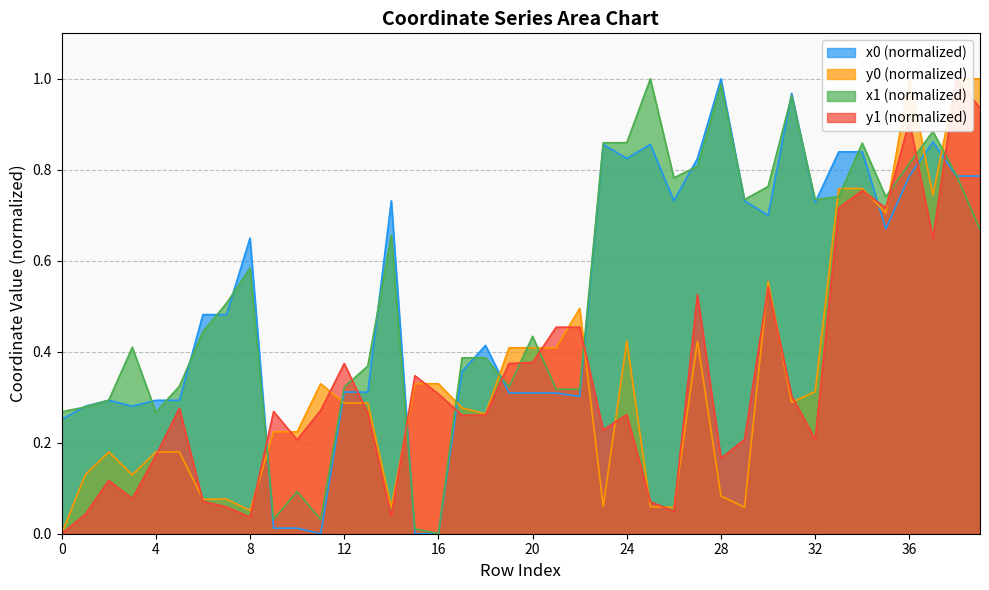

How many intersections are there between y0 and x1?

13